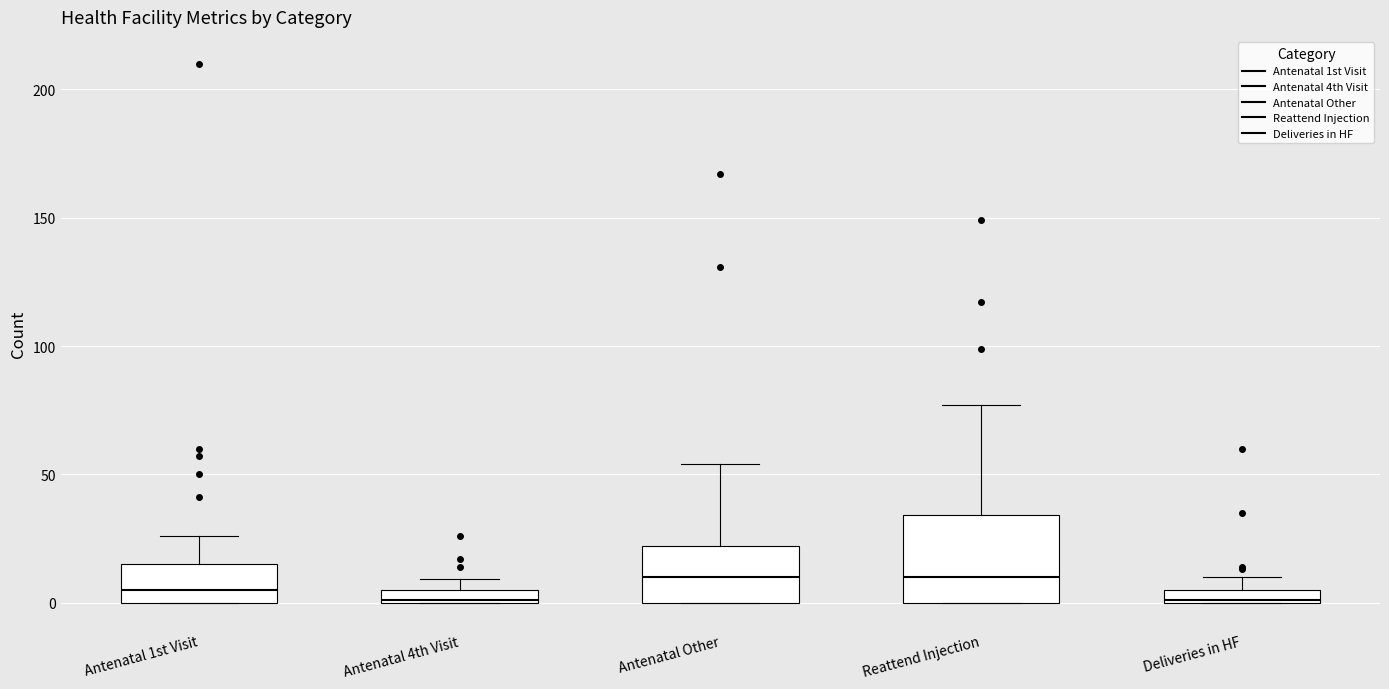

Comparing the boxes themselves (not the whiskers), which one is the tallest?

Reattend Injection